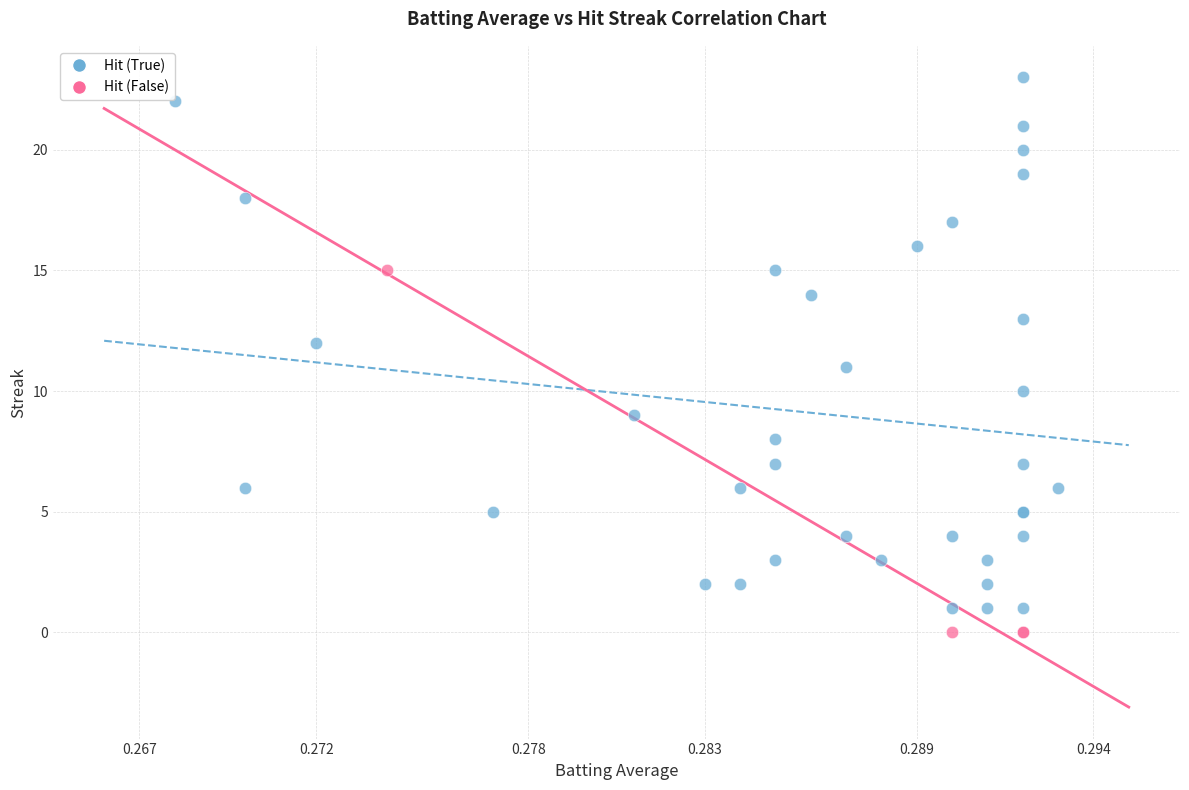

Which series has the largest Y range (max minus min)?

Hit (True)